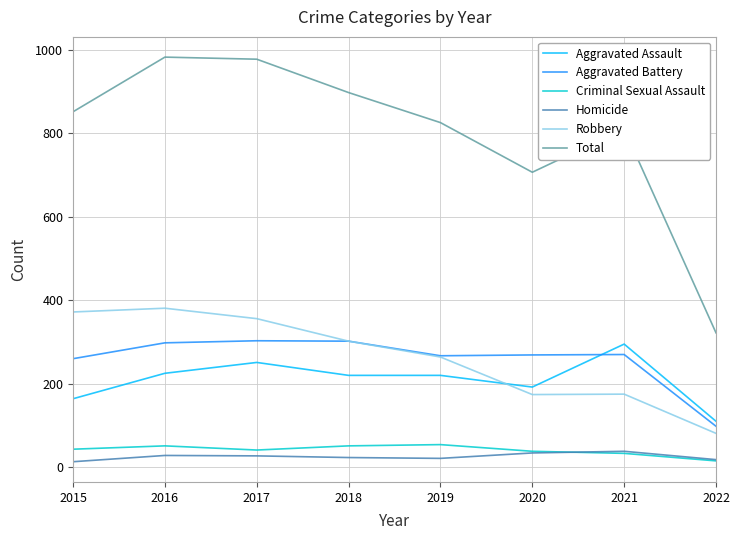

What is the maximum value for Criminal Sexual Assault?

54